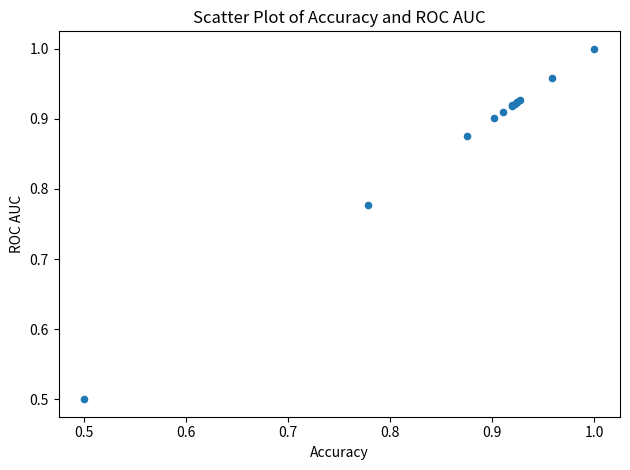

What Y value in the scatter plot is closest to 0?

0.5